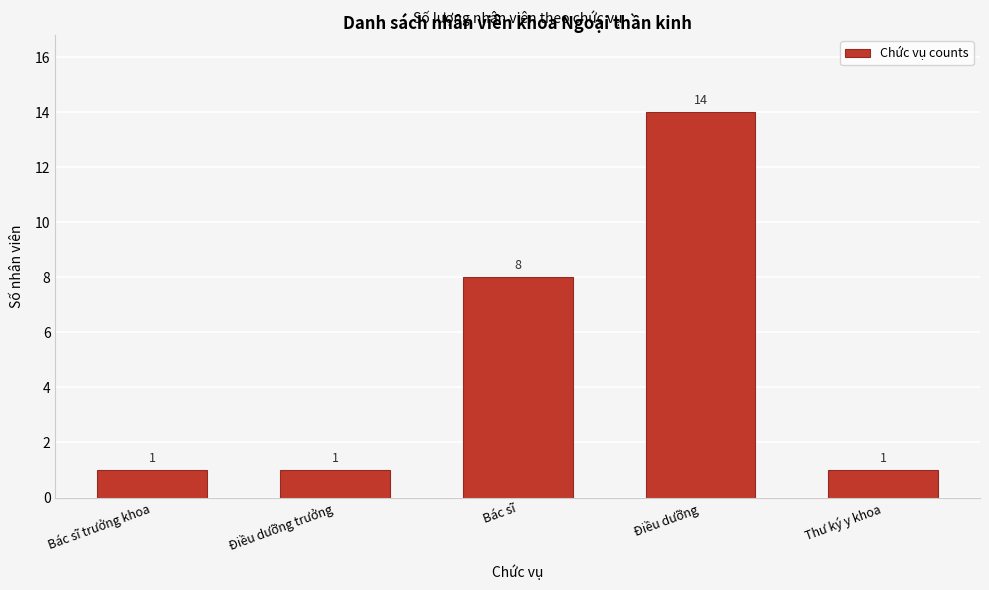

Reading right to left, what are all the values shown in this chart?

1	14	8	1	1